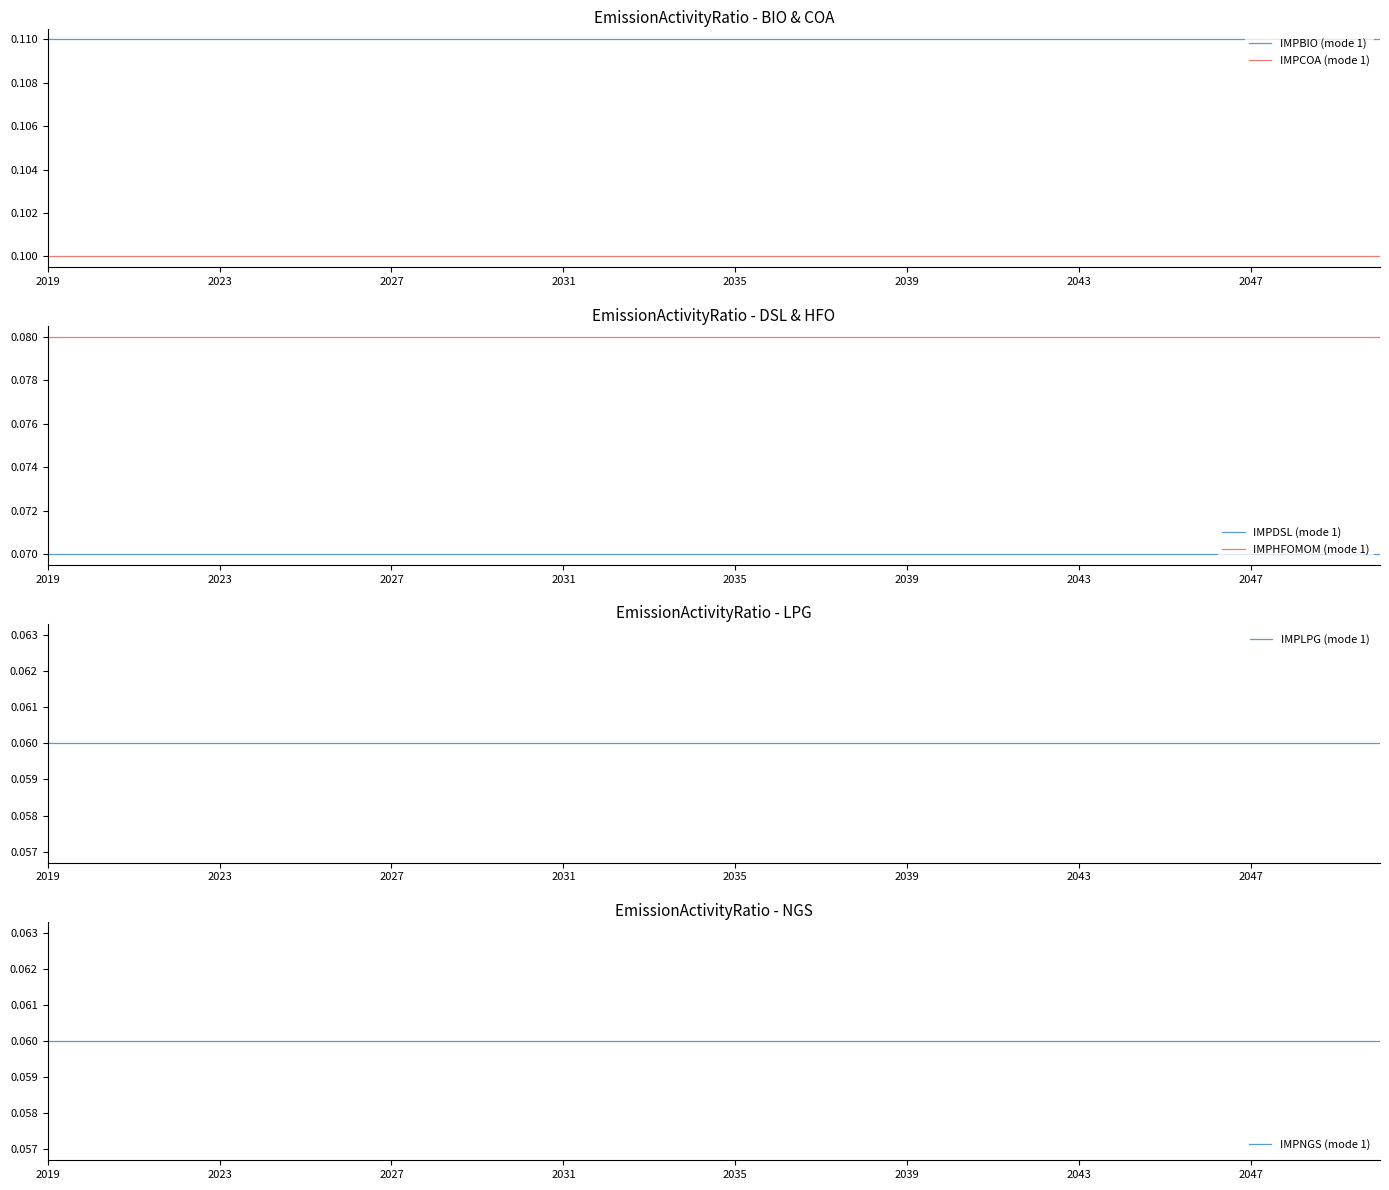

Does the chart display data point markers on the line(s)?

No